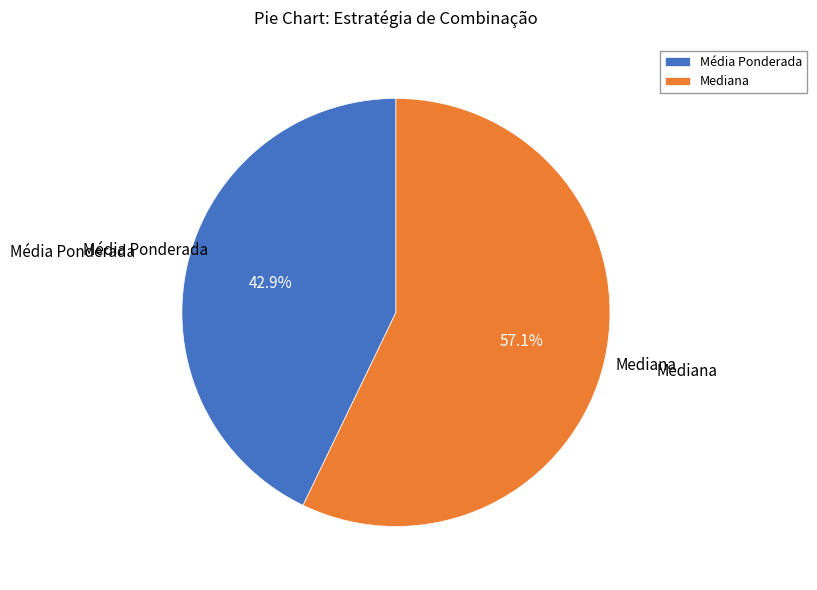

The Mediana slice represents 43% of the pie. True or false?

False